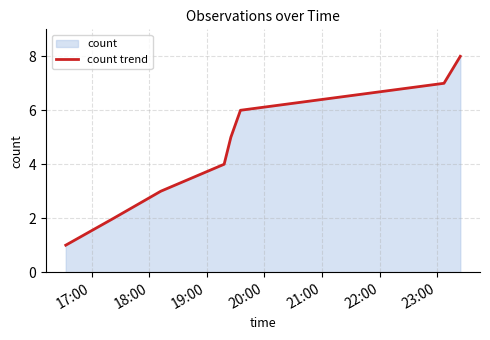

True or false: there are more than 0 points higher than both neighbors.

False